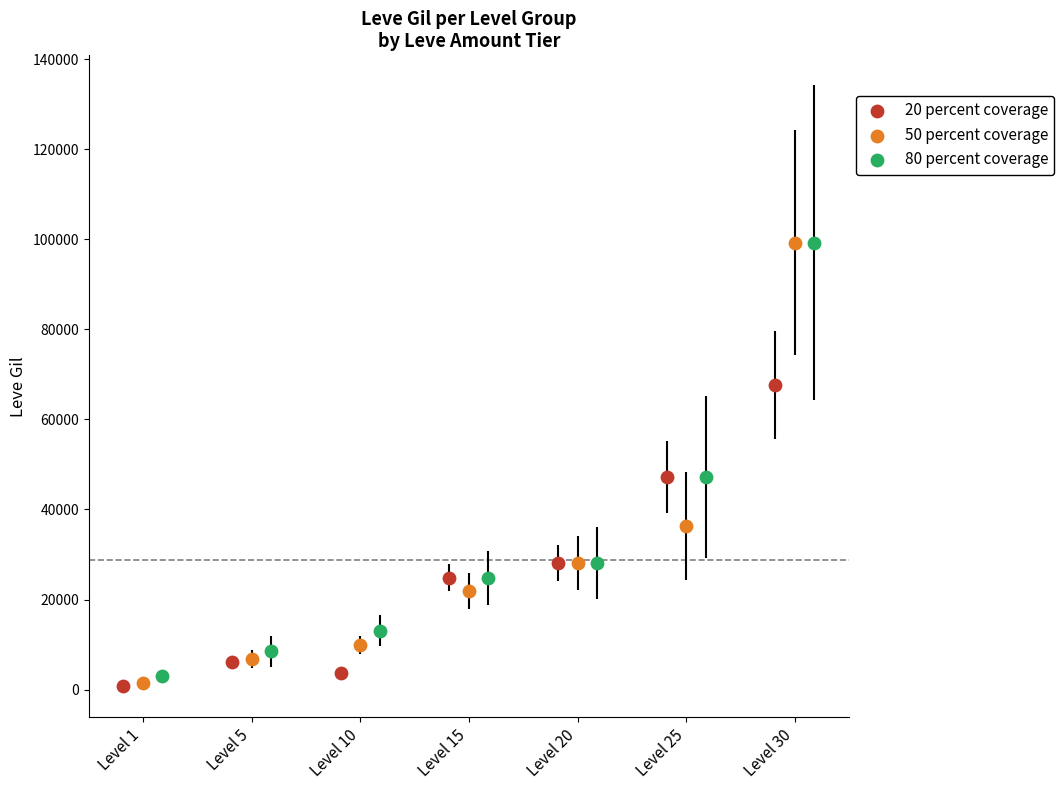

Which series has the widest spread of Y values?

50 percent coverage